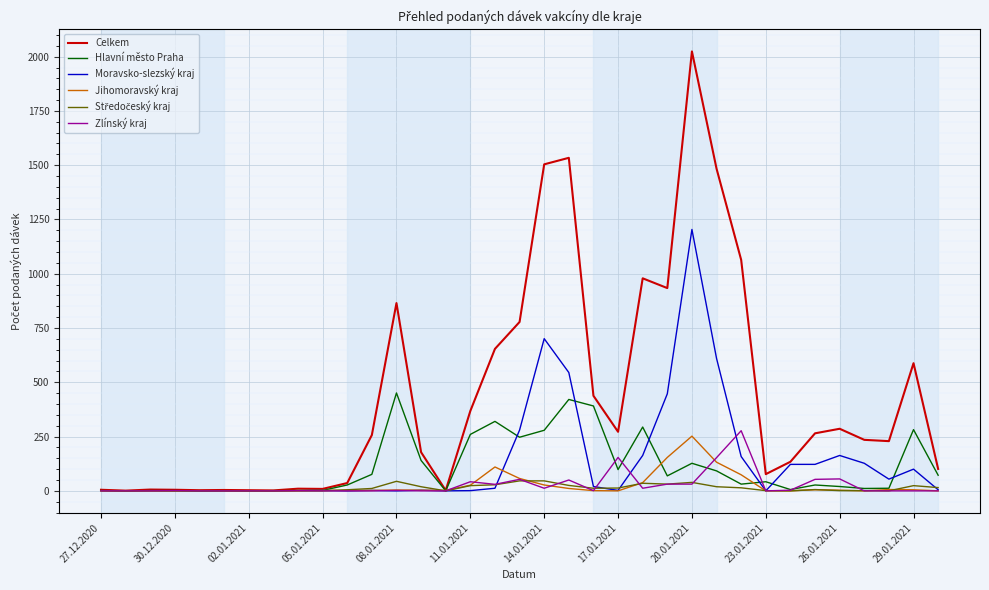

What is the highest value of the Jihomoravský kraj series?

252